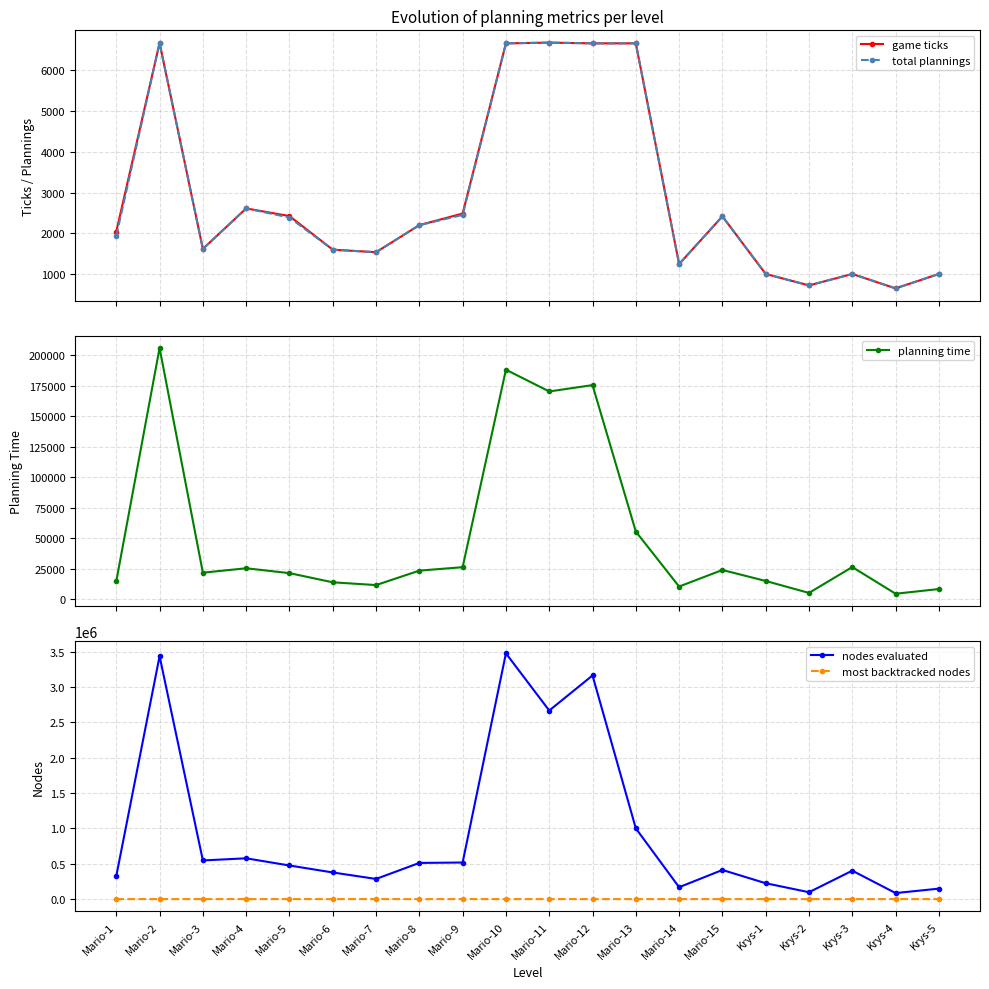

Rank the categories by total plannings value from highest to lowest.

Mario-11, Mario-2, Mario-10, Mario-12, Mario-13, Mario-4, Mario-9, Mario-15, Mario-5, Mario-8, Mario-1, Mario-3, Mario-6, Mario-7, Mario-14, Krys-1, Krys-3, Krys-5, Krys-2, Krys-4